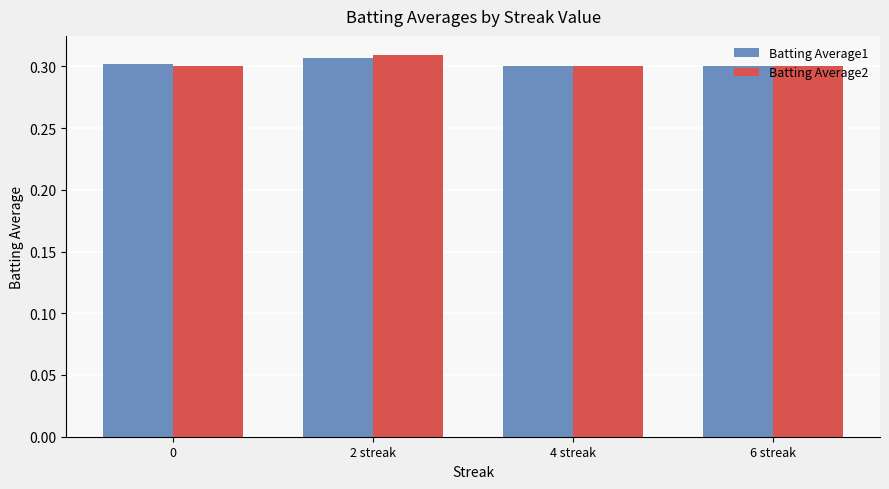

The value of Batting Average1 at 6 streak is 0.3. True or false?

True